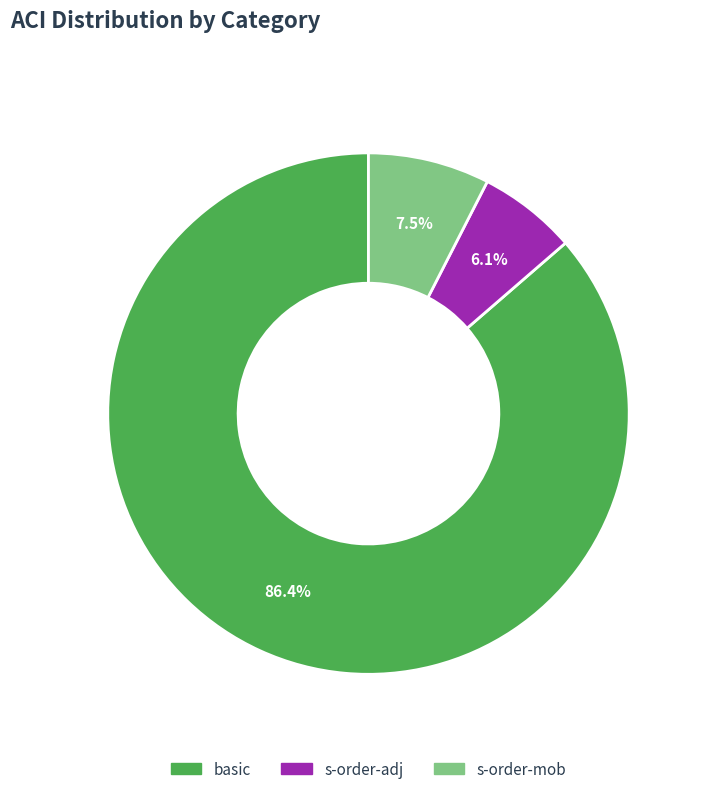

To the nearest percent, what is the difference between the largest and smallest slice percentages?

80%